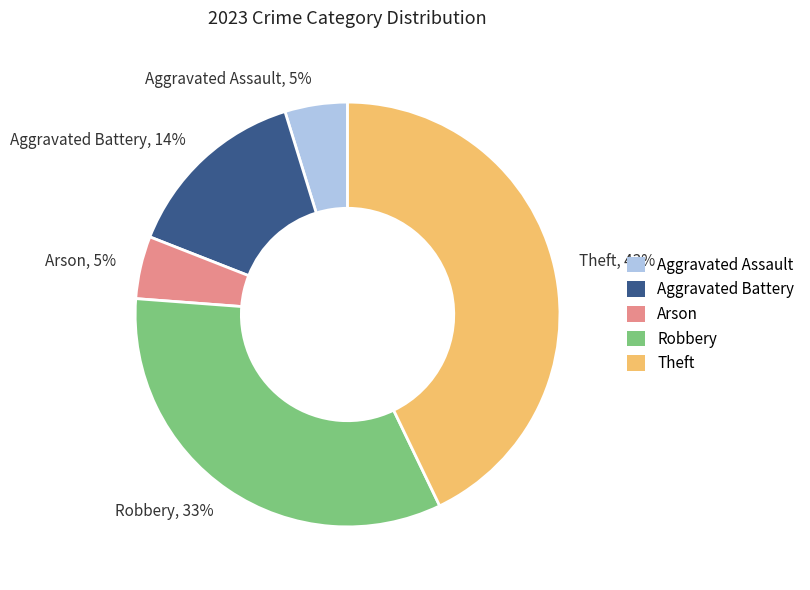

Combined, do Theft and Robbery account for over 50%?

Yes